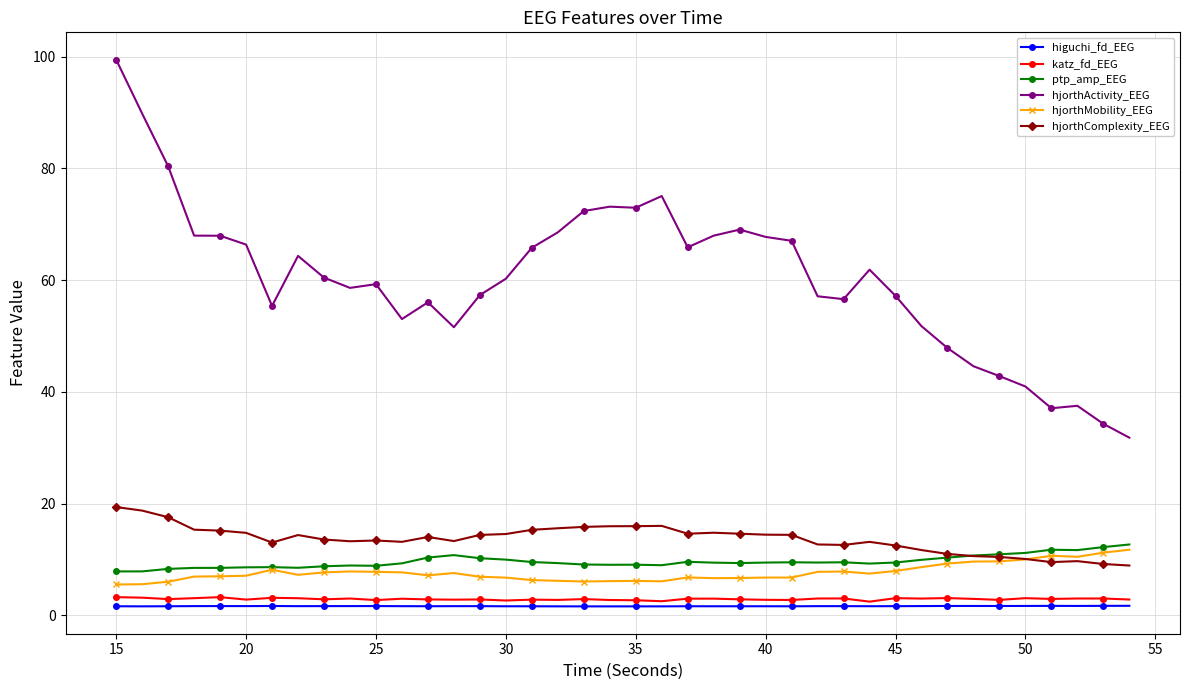

True or false: hjorthMobility_EEG has more than 2 interior local peaks.

True